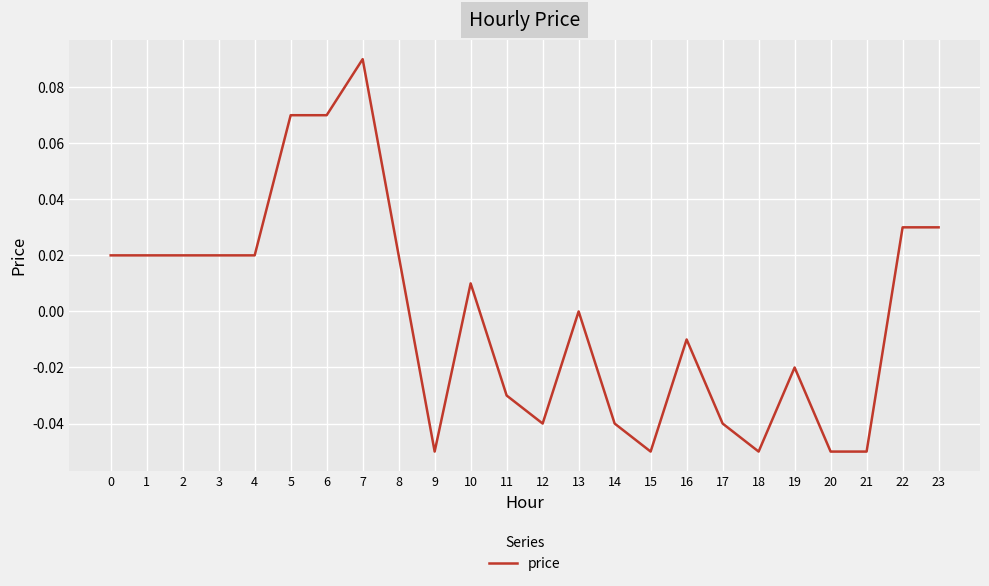

At which category does the chart reach its peak across all series?

7